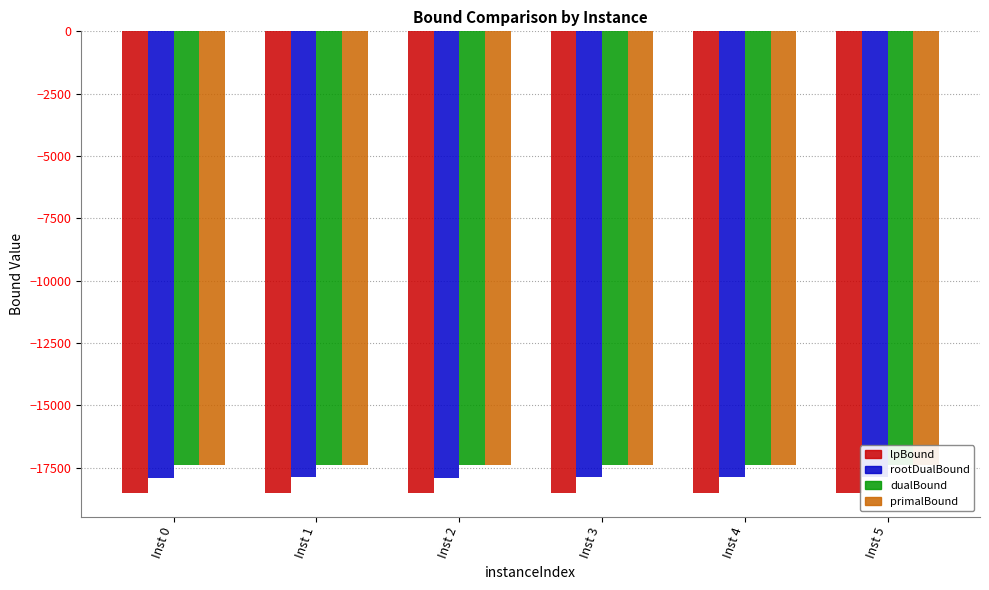

True or false: dualBound has a value of -17380.0 at Inst 0.

True